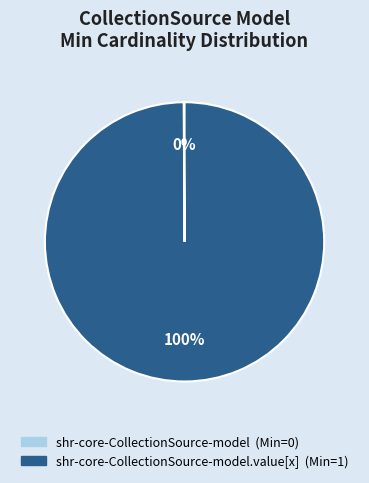

To the nearest percent, what is the difference between the largest and smallest slice percentages?

100%